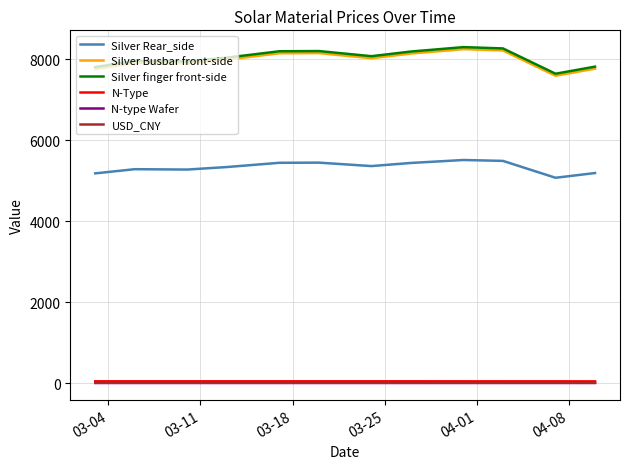

True or false: N-type Wafer and N-Type intersect in this chart.

False